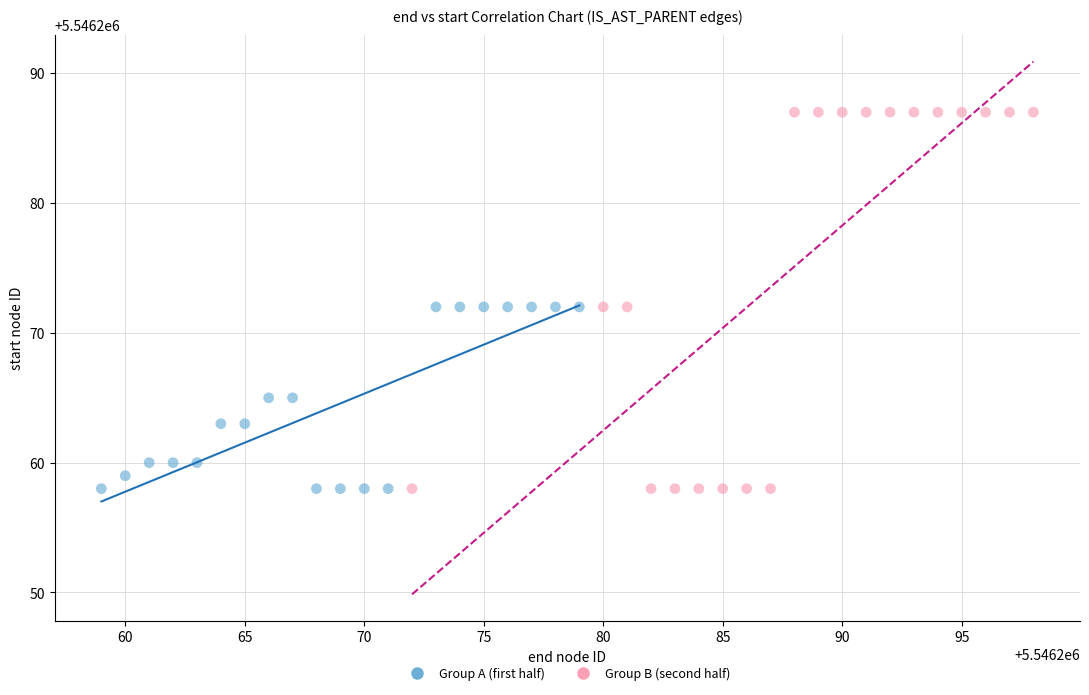

What are all the series names shown in the legend?

Group A (first half), Group B (second half)